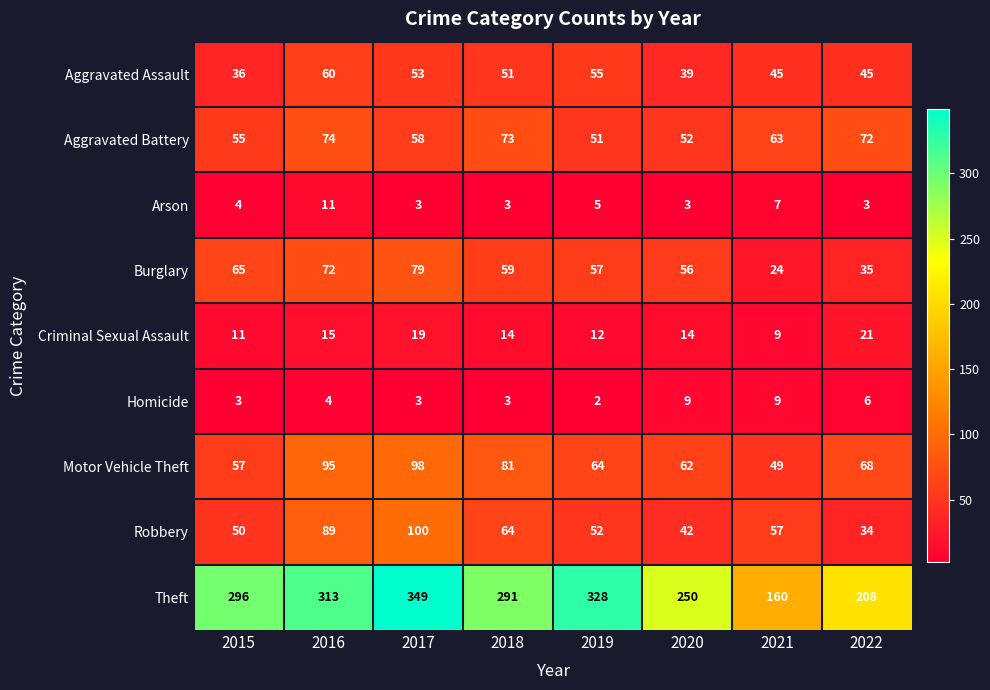

Which series has the largest range (max minus min)?

Theft